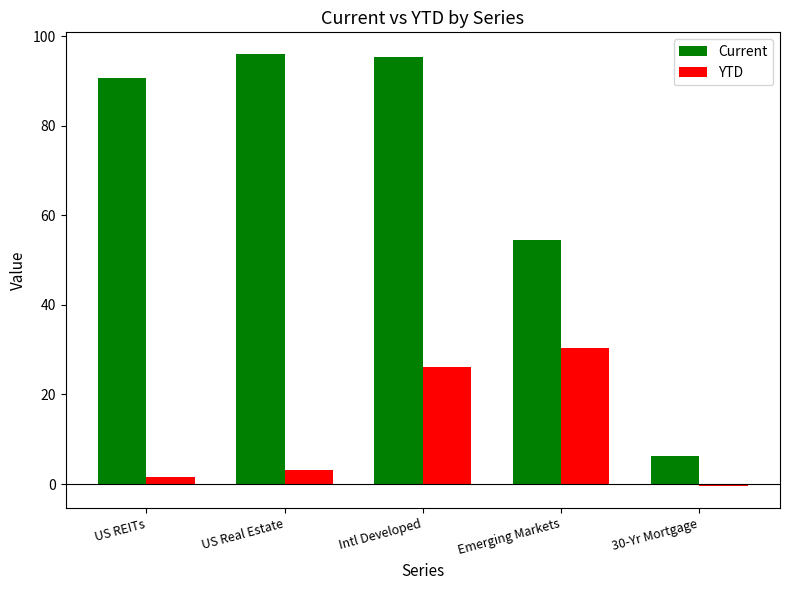

What is the minimum value shown in the chart?

-0.5